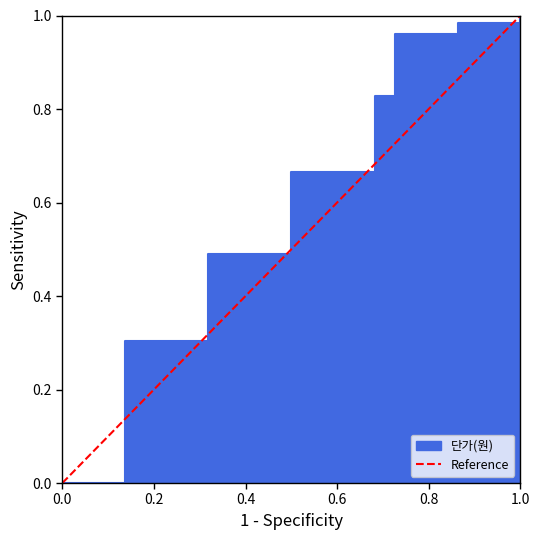

What is the difference between the maximum and minimum values?

1